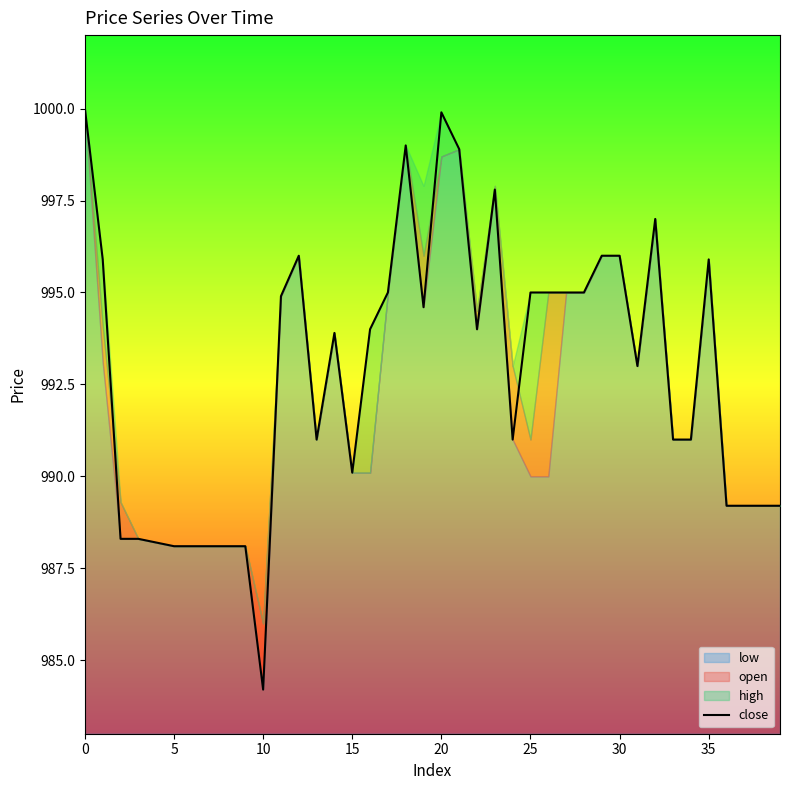

At which label does close reach its minimum?

10